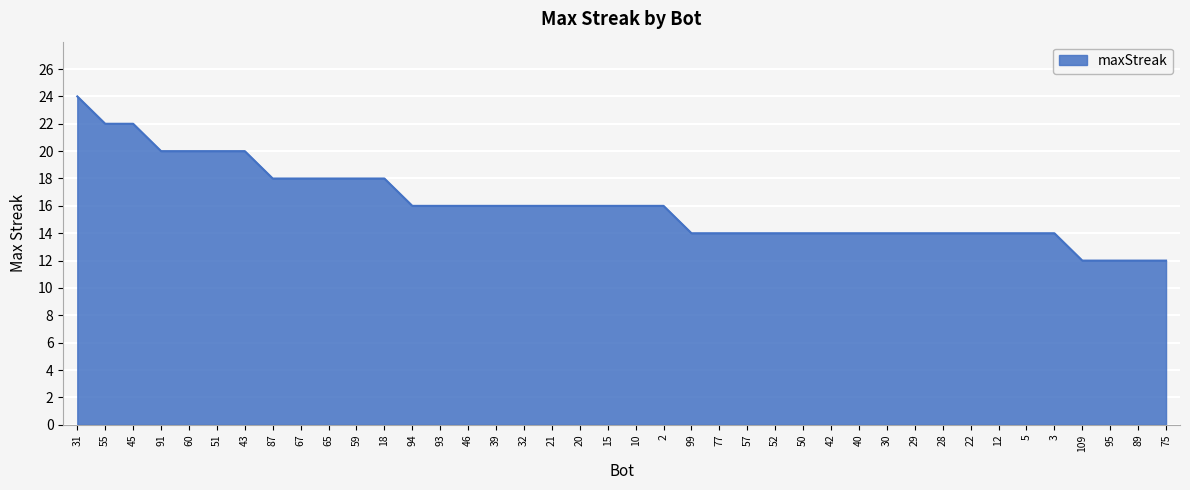

Approximately how many times larger is the value at 15 compared to 32?

1.0